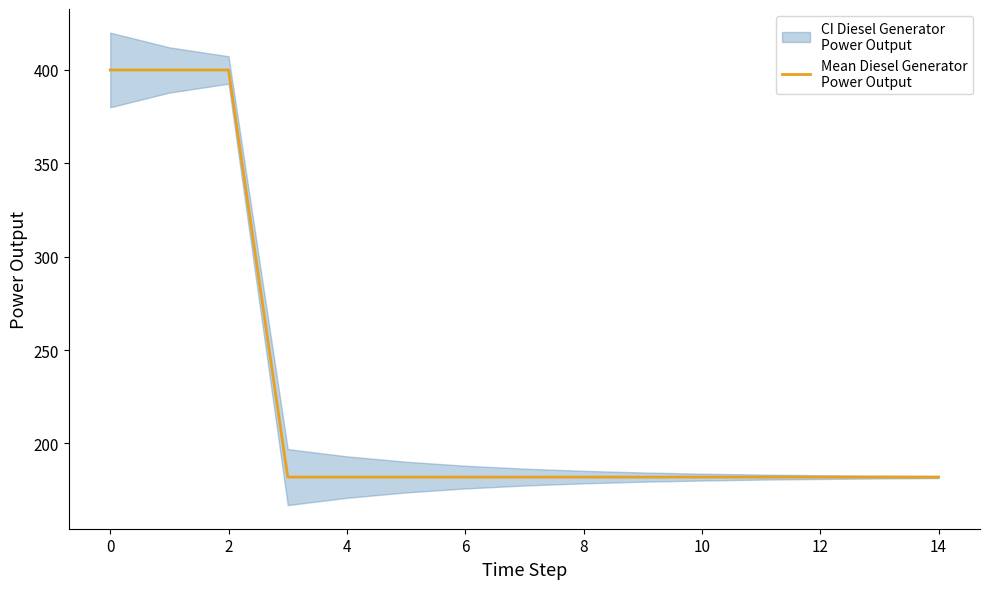

Approximately how many times larger is the value at 10 compared to 16?

1.0